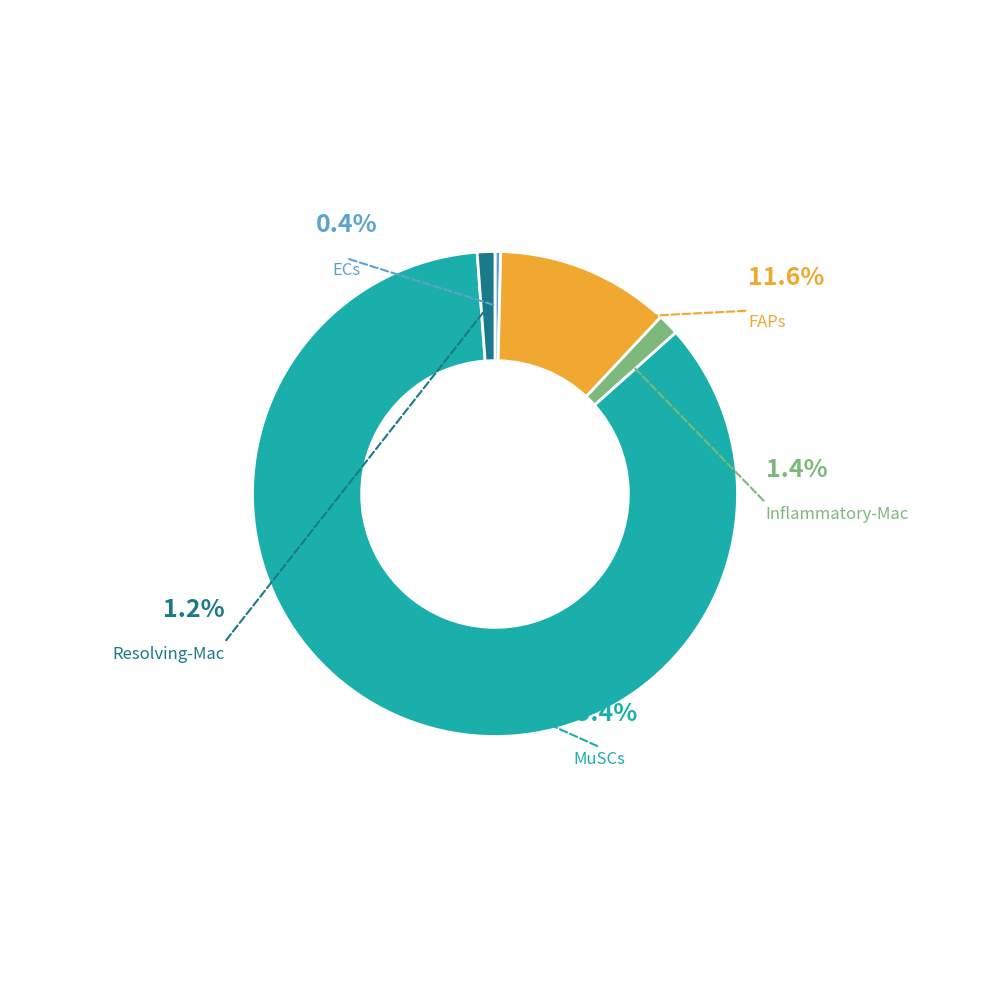

What percentage do Inflammatory-Mac and Resolving-Mac together represent?

2.6%